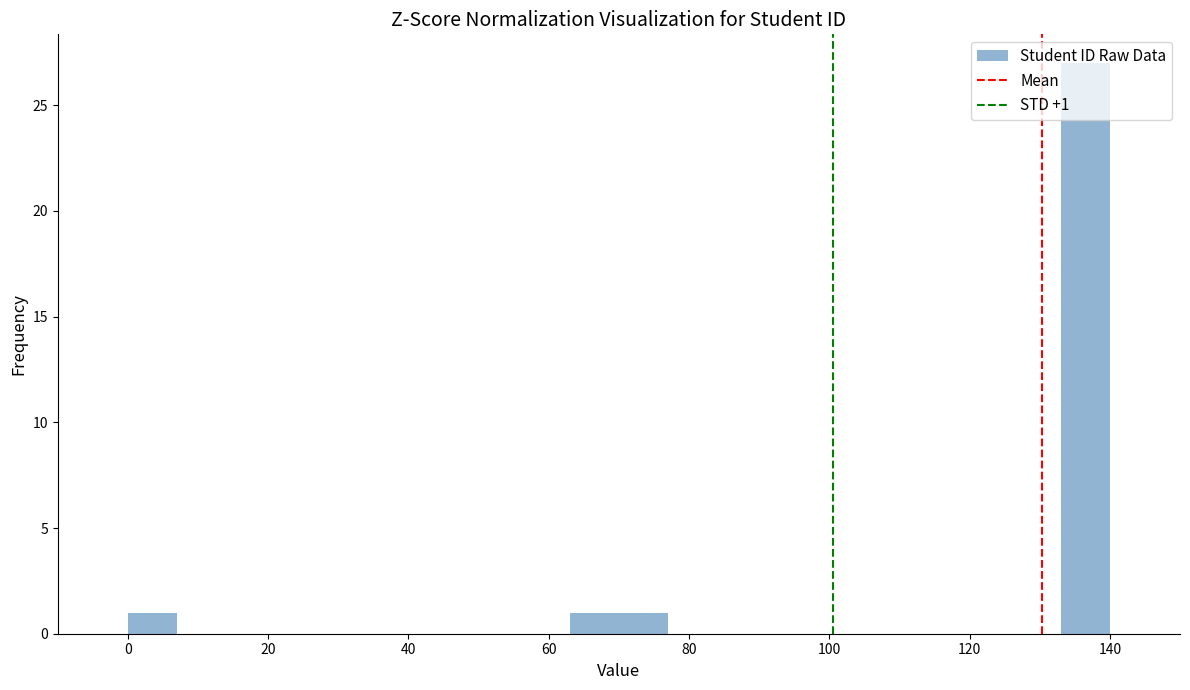

Read against the x-axis, roughly where is the centre of the tallest bar?

136